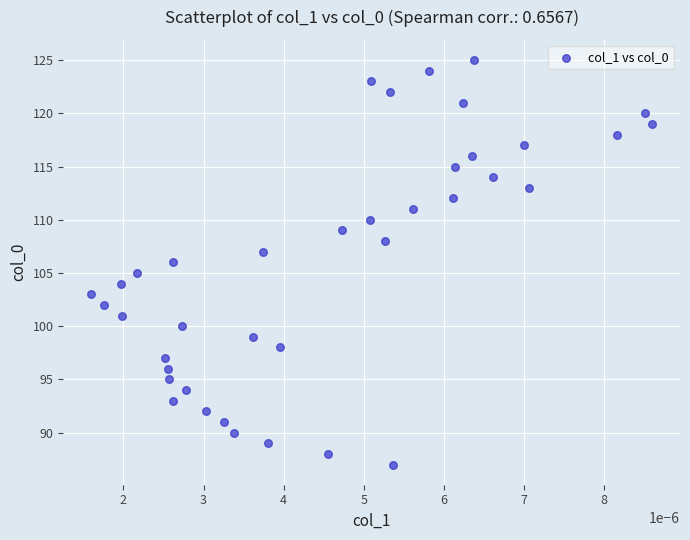

What is the range of Y values (max minus min)?

38